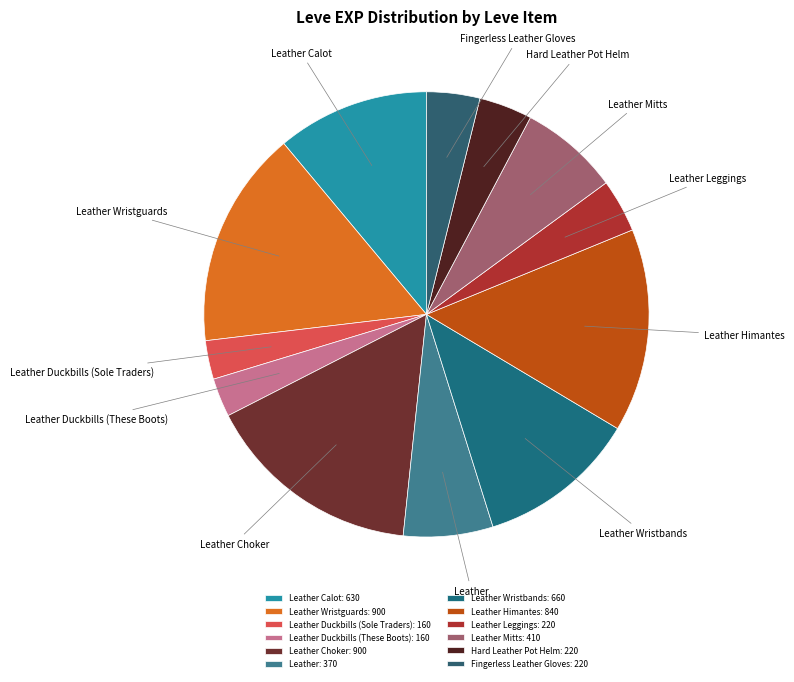

Do Leather Himantes and Fingerless Leather Gloves together represent more than half of the pie?

No